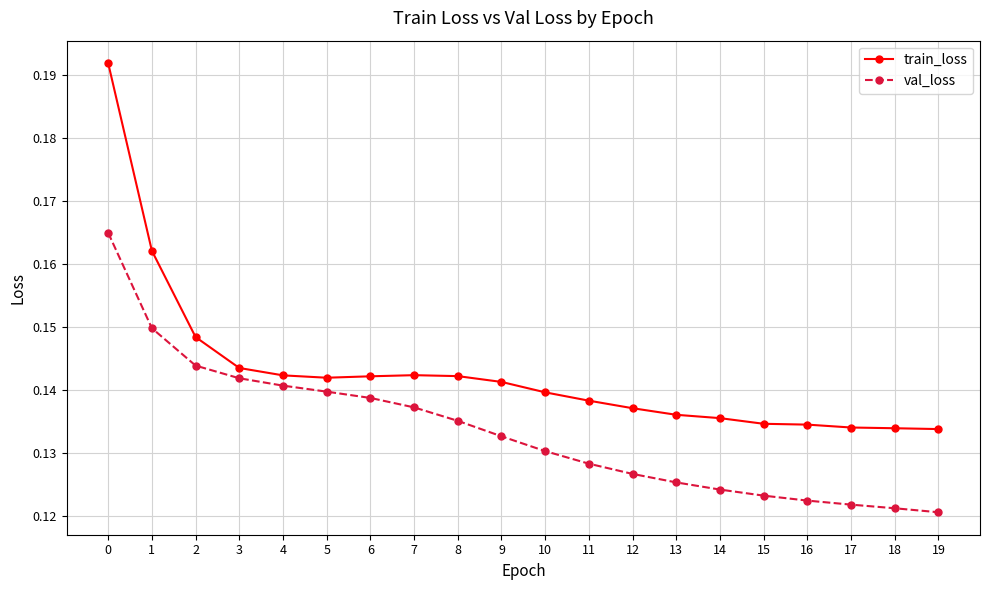

The value of val_loss at 4 is 0.0. True or false?

False